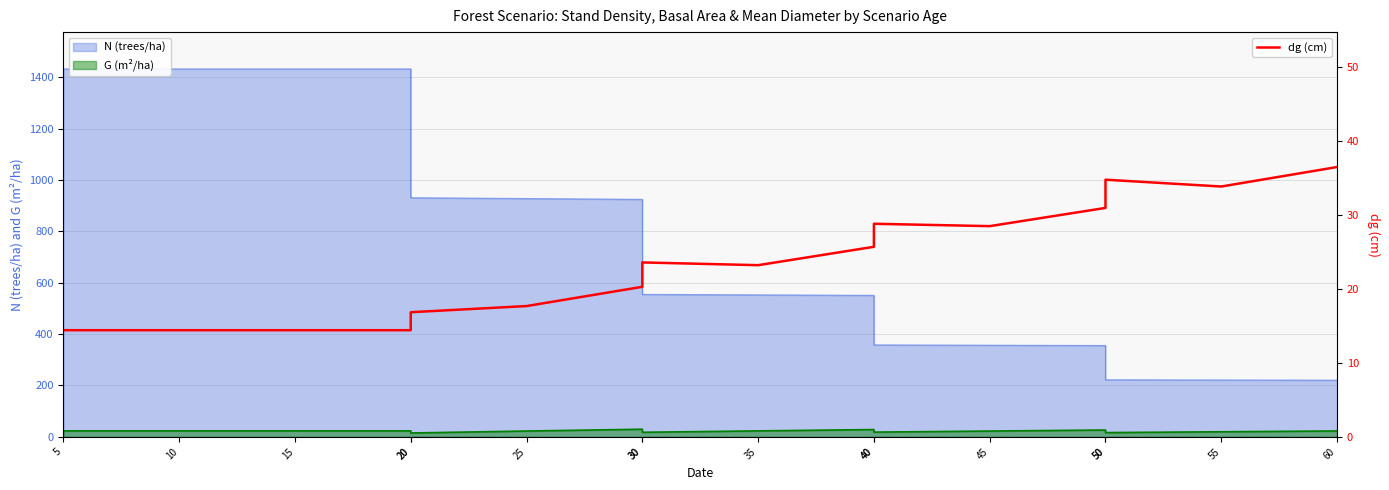

Reading left to right, extract all data points from this chart.

5=14.4	10=14.4	15=14.4	20=14.4	20=16.8	25=17.7	30=20.3	30=23.6	35=23.2	40=25.7	40=28.8	45=28.4	50=30.9	50=34.7	55=33.8	60=36.4